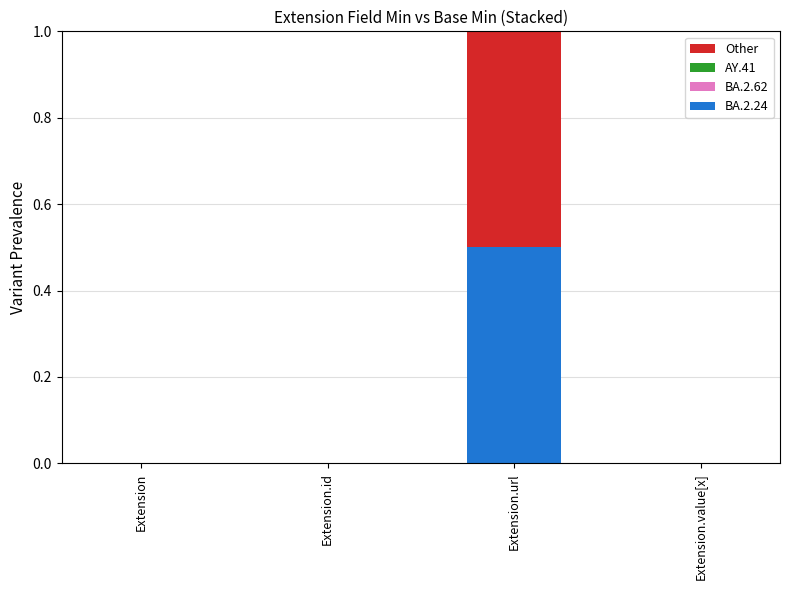

What is the total value across all series at Extension.url?

1.0